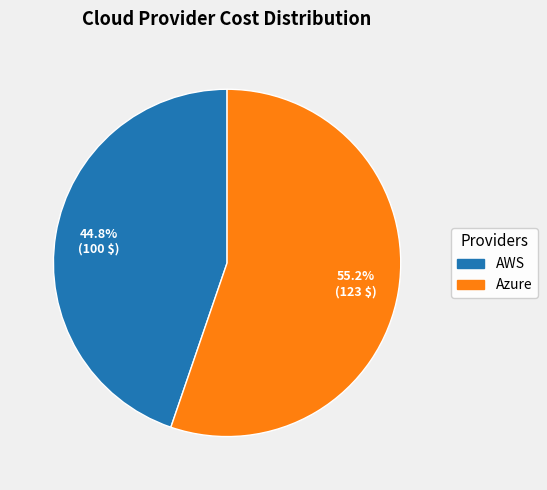

What is the largest slice in the pie chart?

Azure